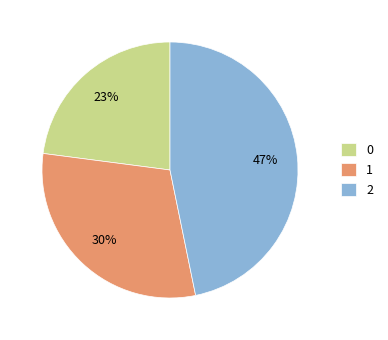

Count the number of slices in the pie.

3